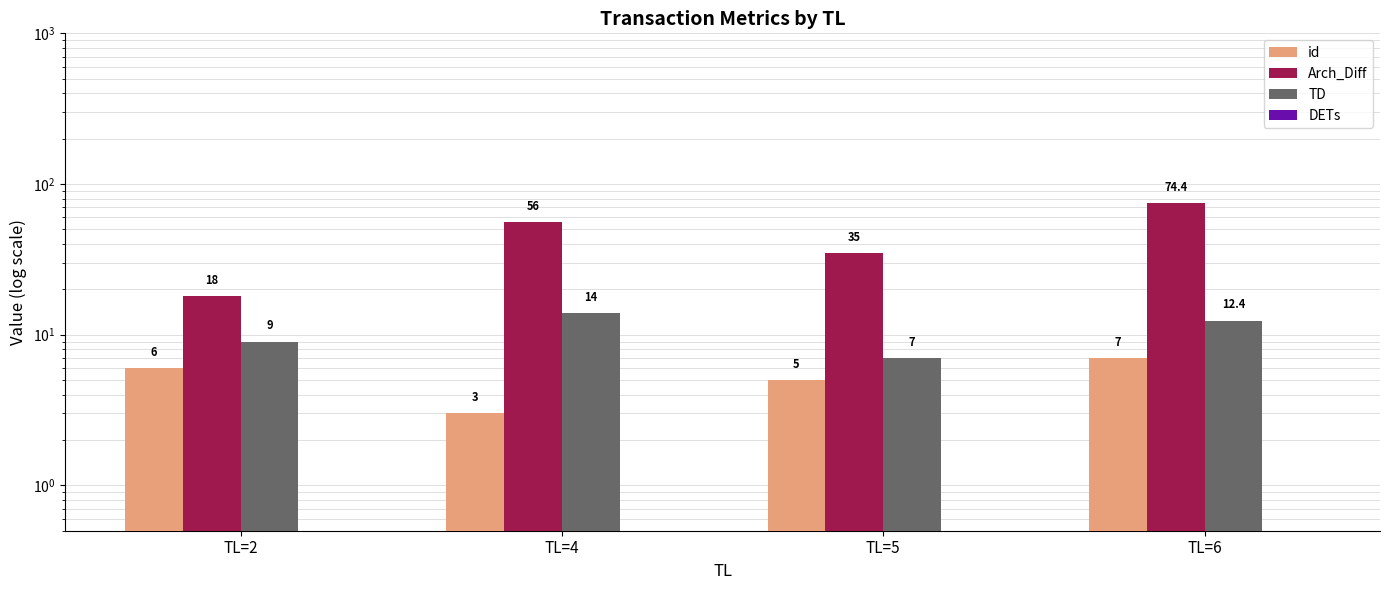

Which label corresponds to the smallest value in the chart?

TL=2